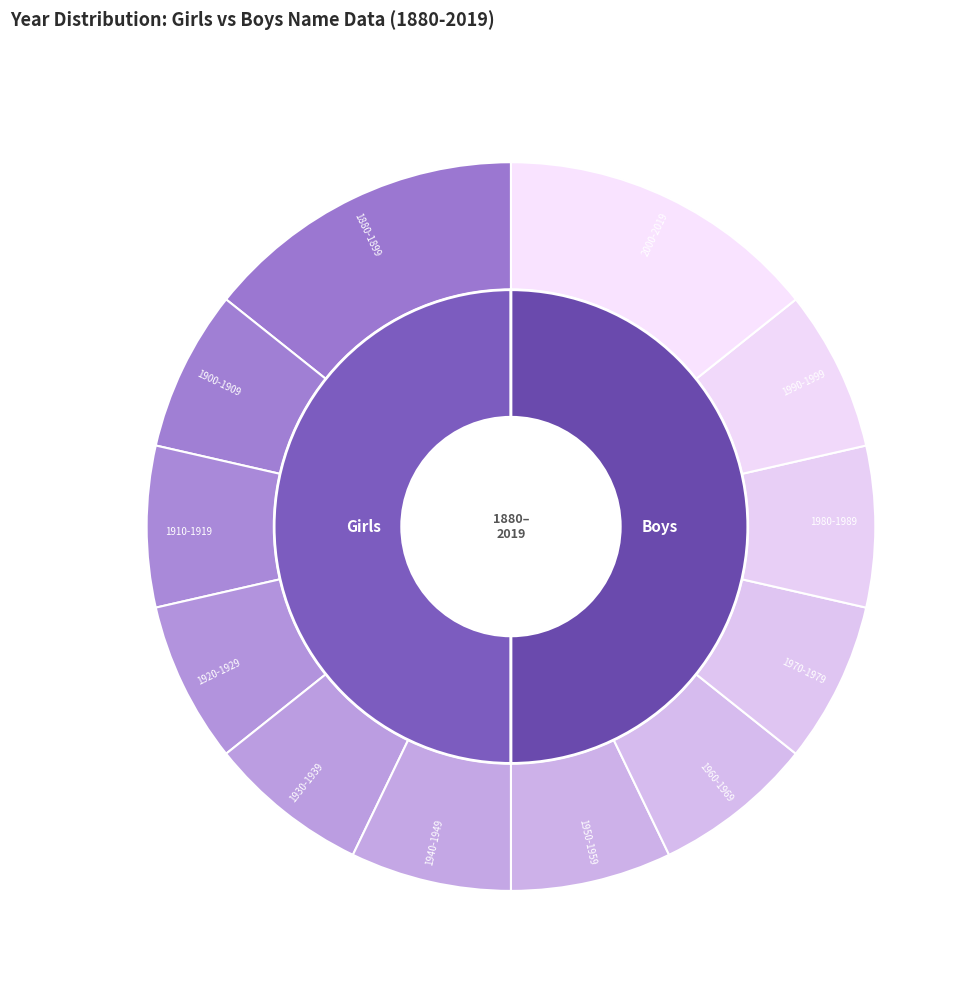

To the nearest percent, what percentage of the pie is 1940-1949?

7%